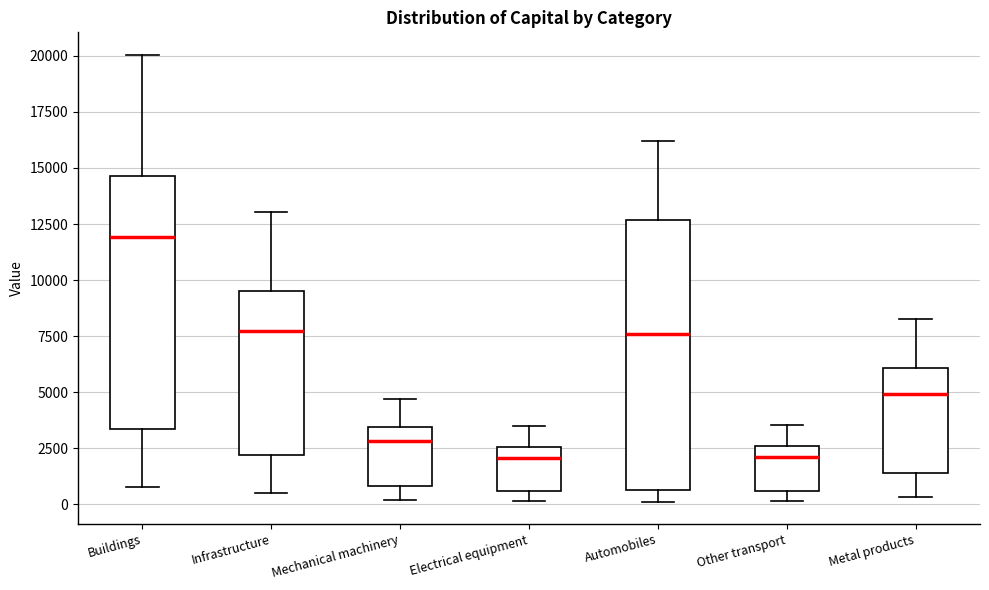

Reading left to right, read every box against the y-axis: the position of its median line, the range the box covers, and the ends of its whiskers. The values are not printed on the chart, so give them approximately, as read against the axis.

Buildings: median 12000, box 3500 to 14500, whiskers 1000 to 20000
Infrastructure: median 7500, box 2000 to 9500, whiskers 500 to 13000
Mechanical machinery: median 3000, box 1000 to 3500, whiskers 0 to 4500
Electrical equipment: median 2000, box 500 to 2500, whiskers 0 to 3500
Automobiles: median 7500, box 500 to 12500, whiskers 0 to 16000
Other transport: median 2000, box 500 to 2500, whiskers 0 to 3500
Metal products: median 5000, box 1500 to 6000, whiskers 500 to 8500